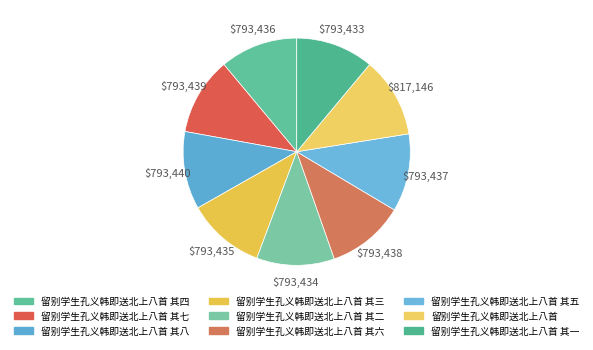

True or false: 留别学生孔义韩即送北上八首 其一 accounts for 11% of the total.

True